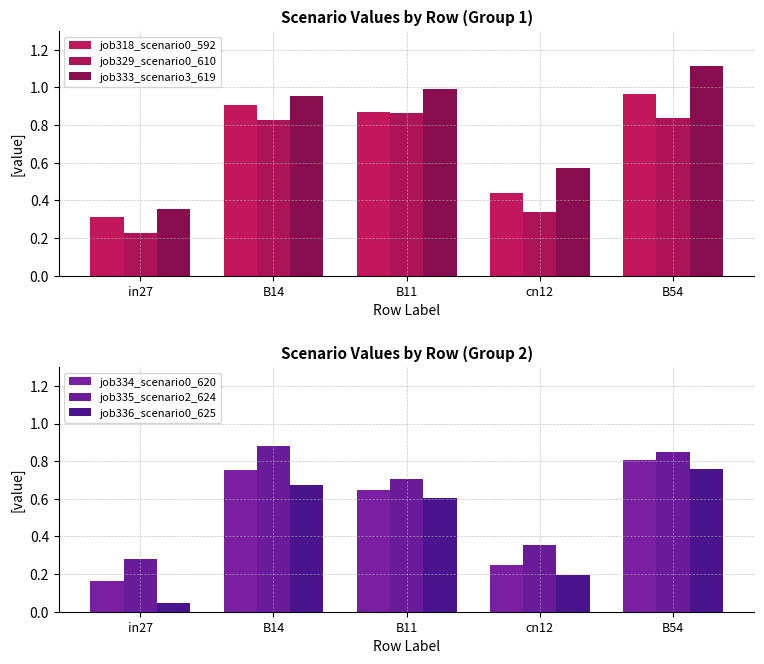

Rank the series at in27 from highest to lowest value.

job333_scenario3_619, job318_scenario0_592, job335_scenario2_624, job329_scenario0_610, job334_scenario0_620, job336_scenario0_625